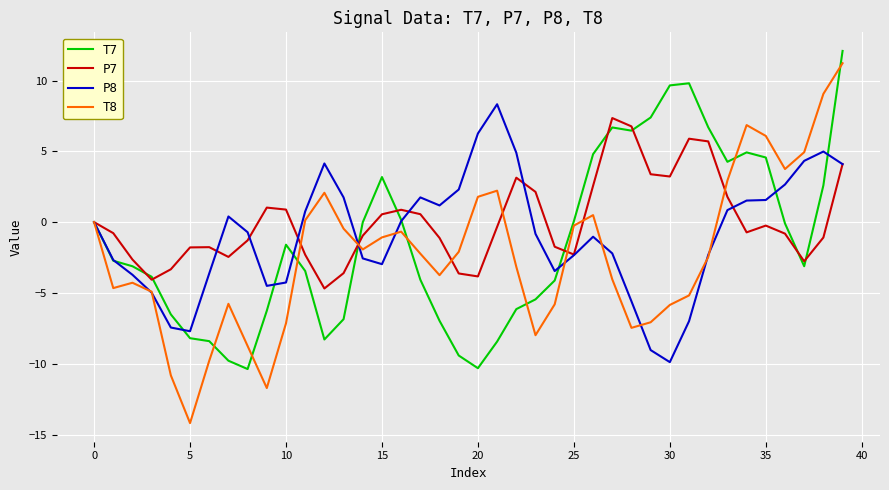

Which series has the widest spread of values?

T8